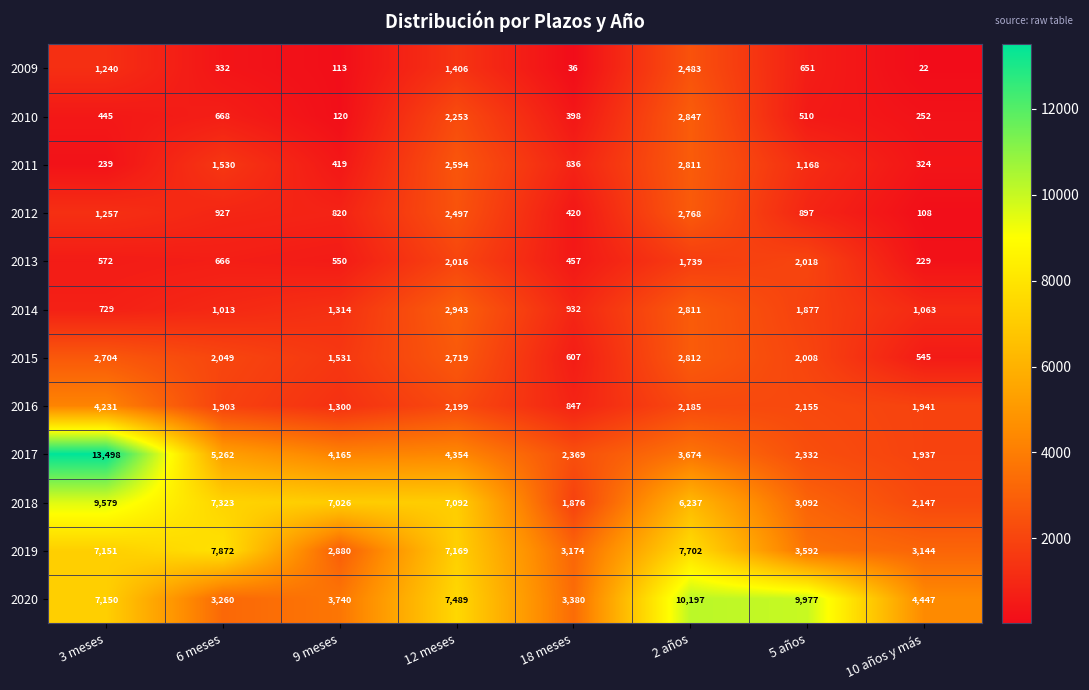

Is it true that 2011 equals 65 at 10 años y más?

False